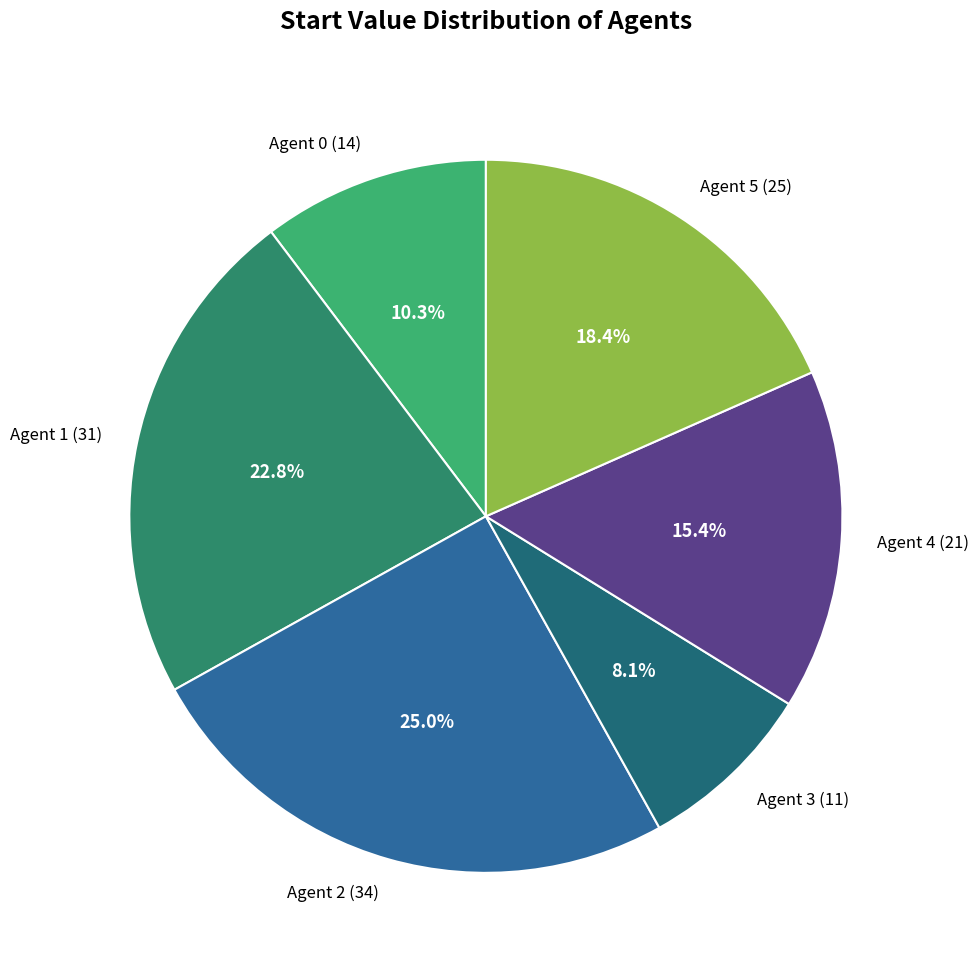

How many segments does this pie chart have?

6